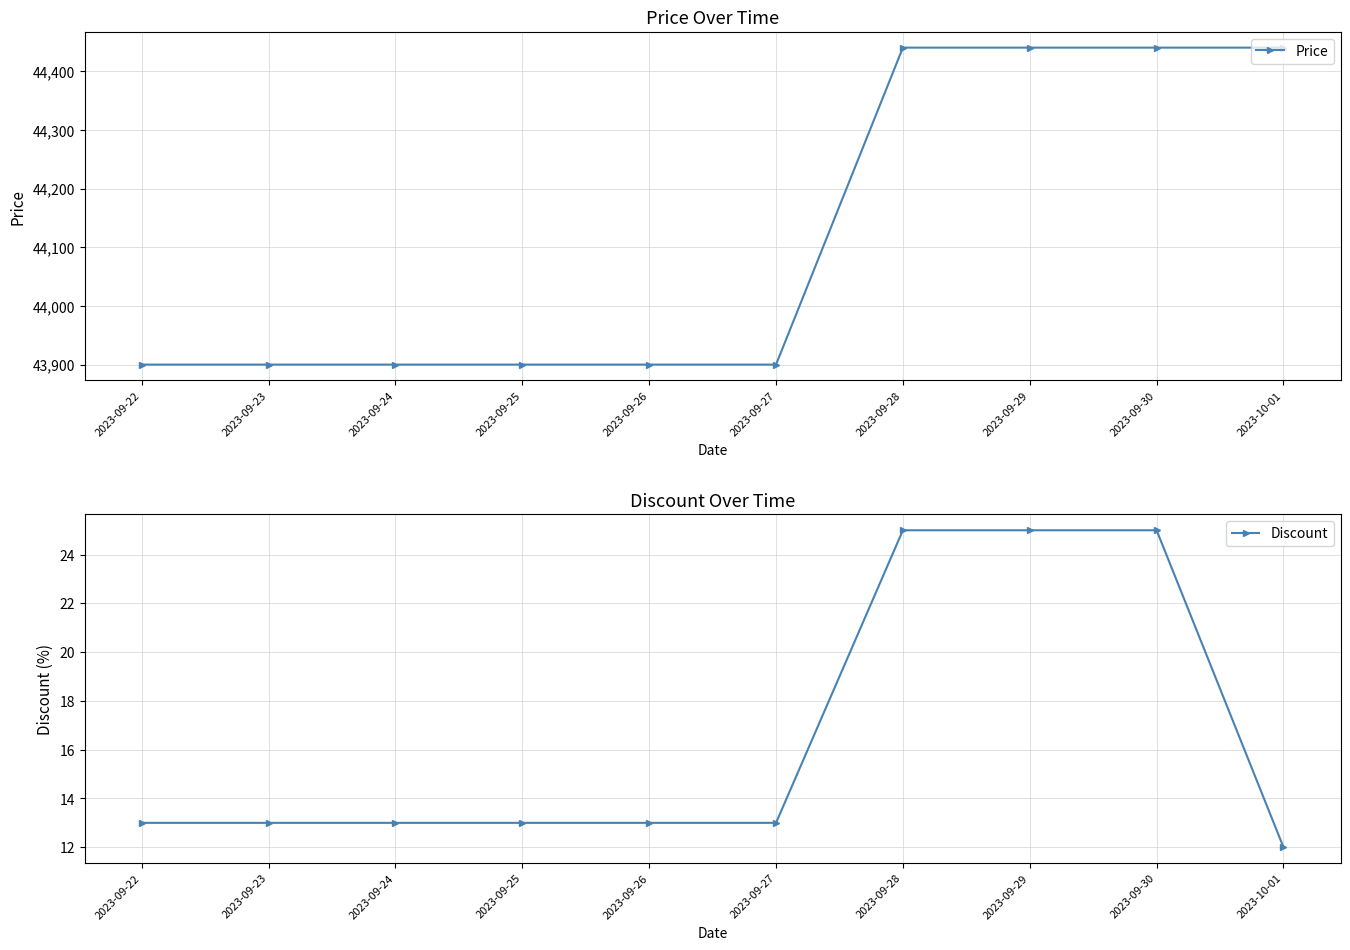

True or false: Price and Discount intersect in this chart.

False